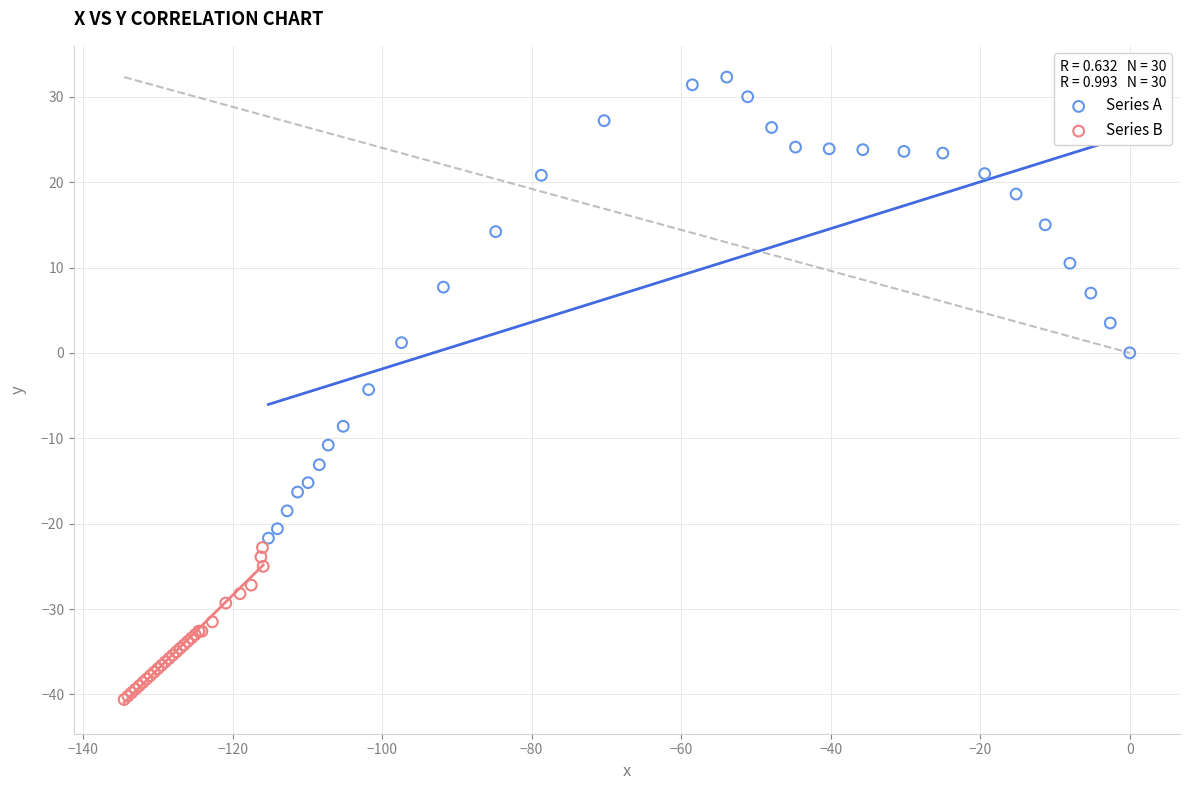

What are all the series names shown in the legend?

Series A, Series B